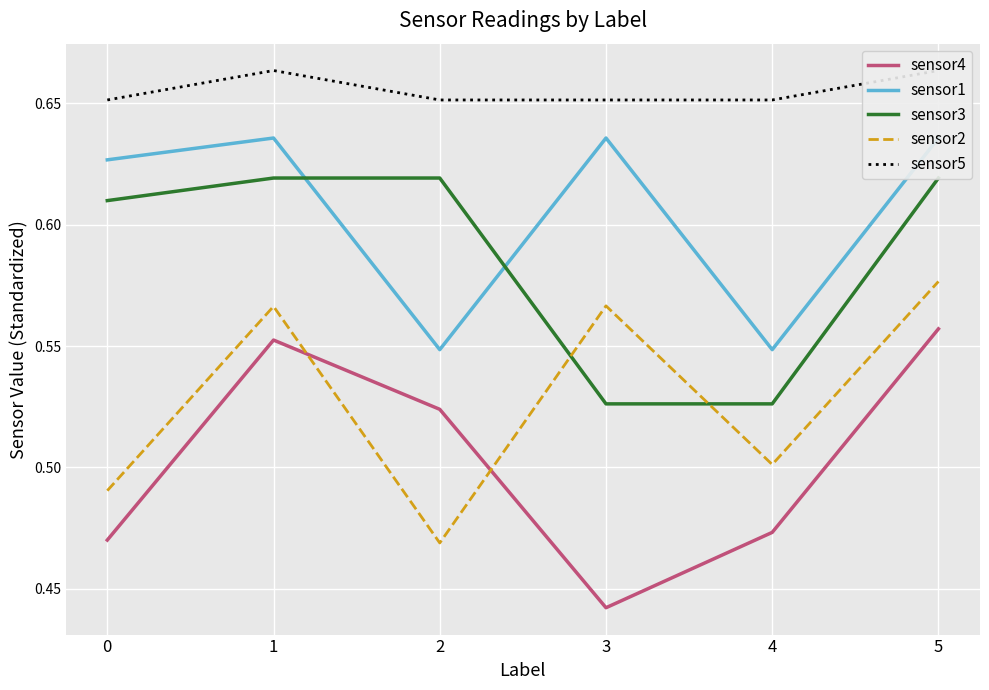

What is the difference between the second highest and second lowest values in the sensor1 series?

0.1